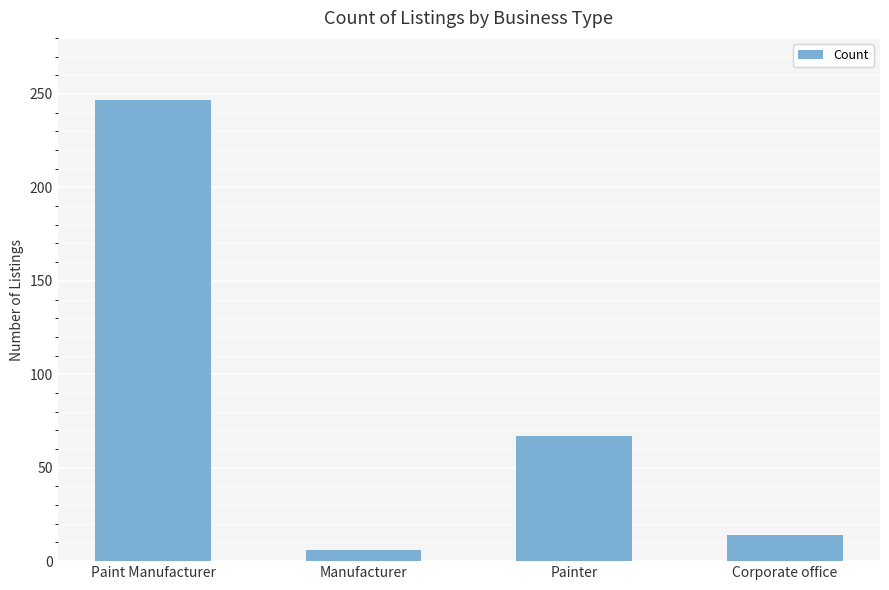

What is the sum of all values?

334